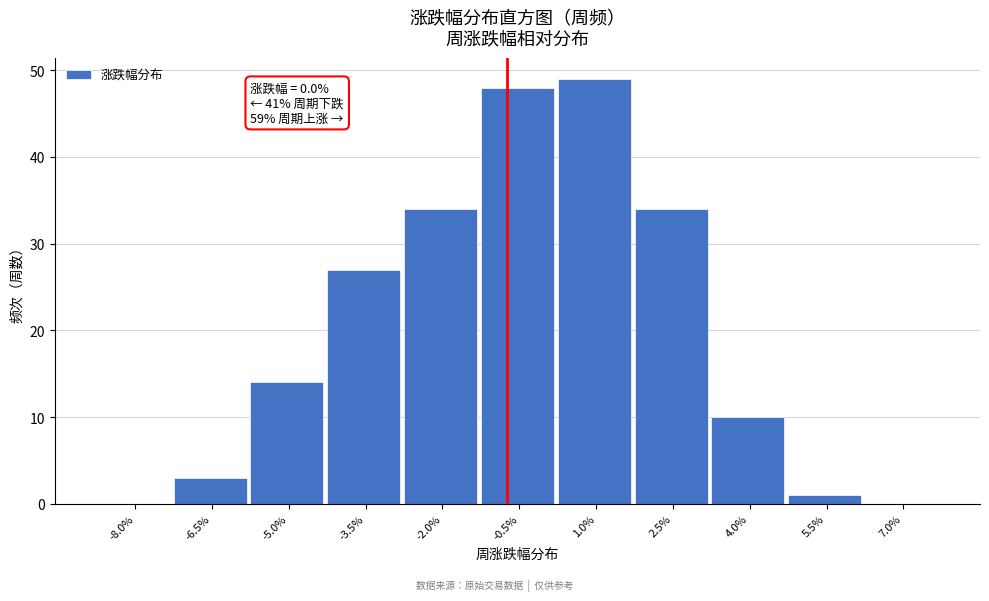

Reading right to left, what are all the values shown in this chart?

7.0%=0	5.5%=1	4.0%=10	2.5%=34	1.0%=49	-0.5%=48	-2.0%=34	-3.5%=27	-5.0%=14	-6.5%=3	-8.0%=0